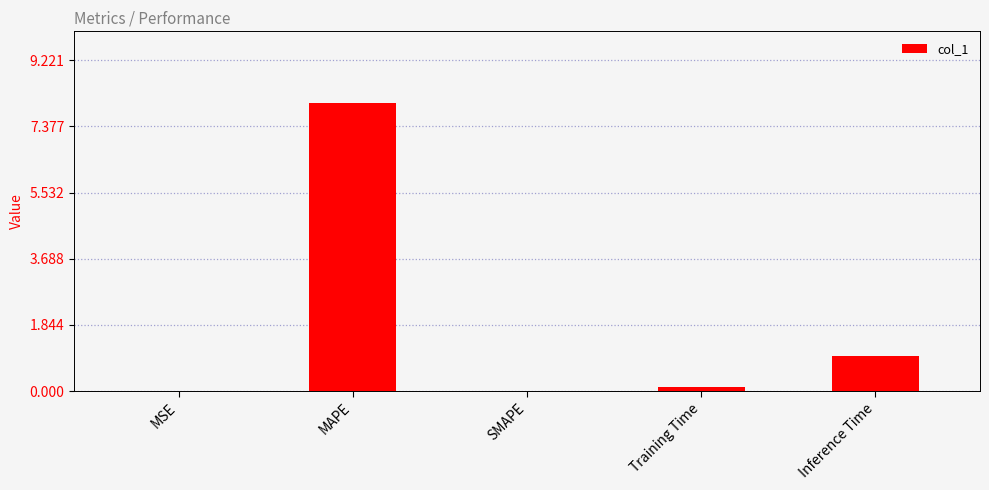

Which label corresponds to the largest value in the chart?

MAPE